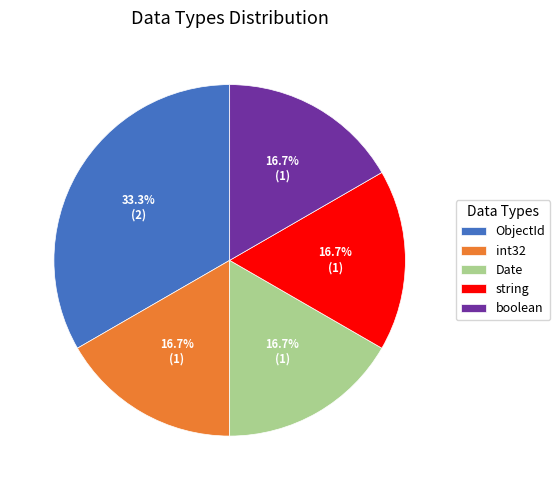

What percentage is NOT represented by boolean?

83.3%